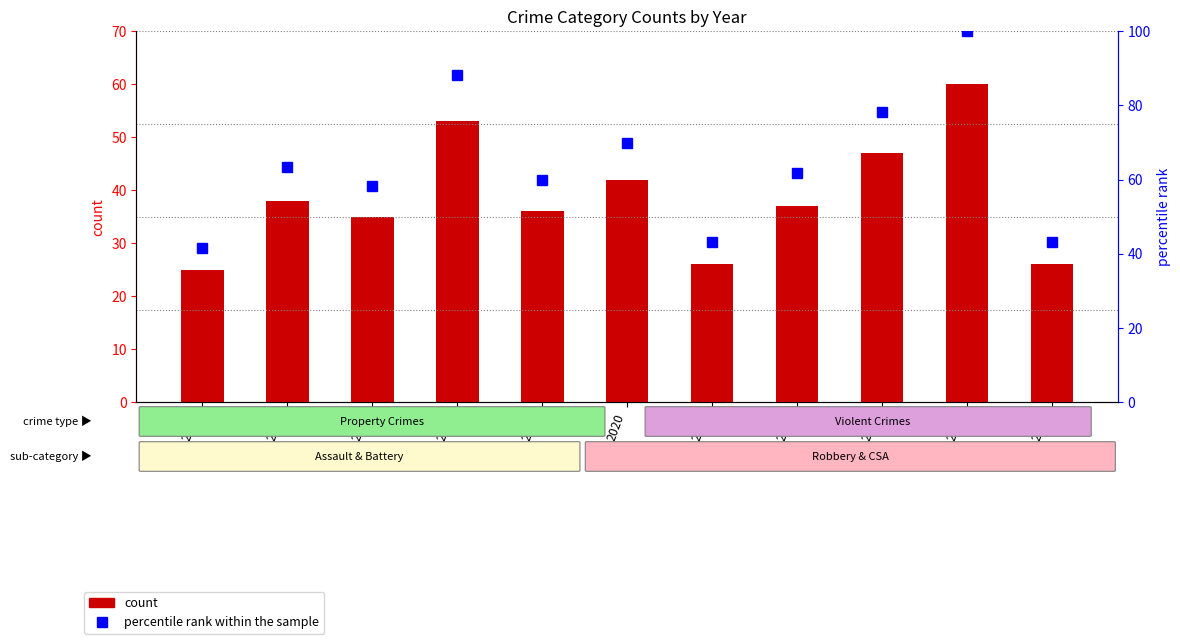

How many categories are shown in the chart?

11